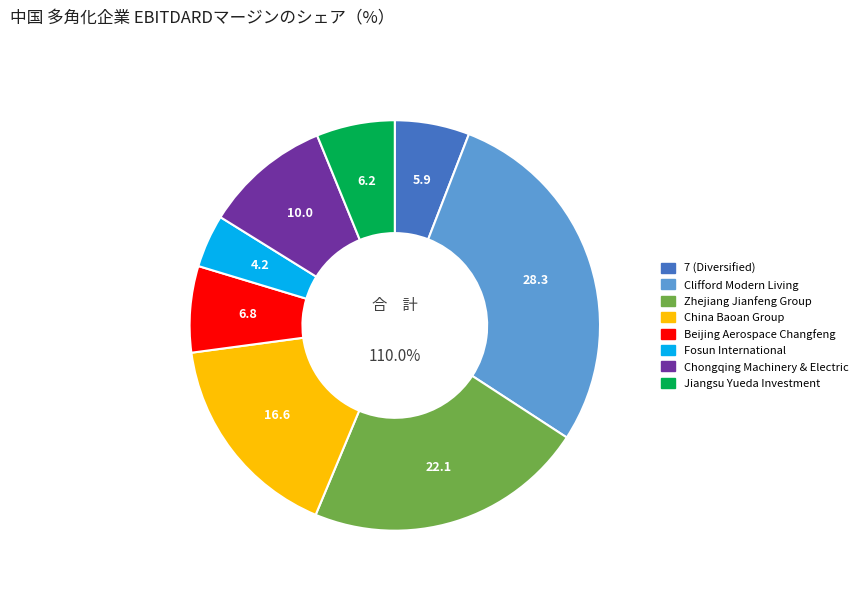

Is there any slice that represents more than half of the pie?

No